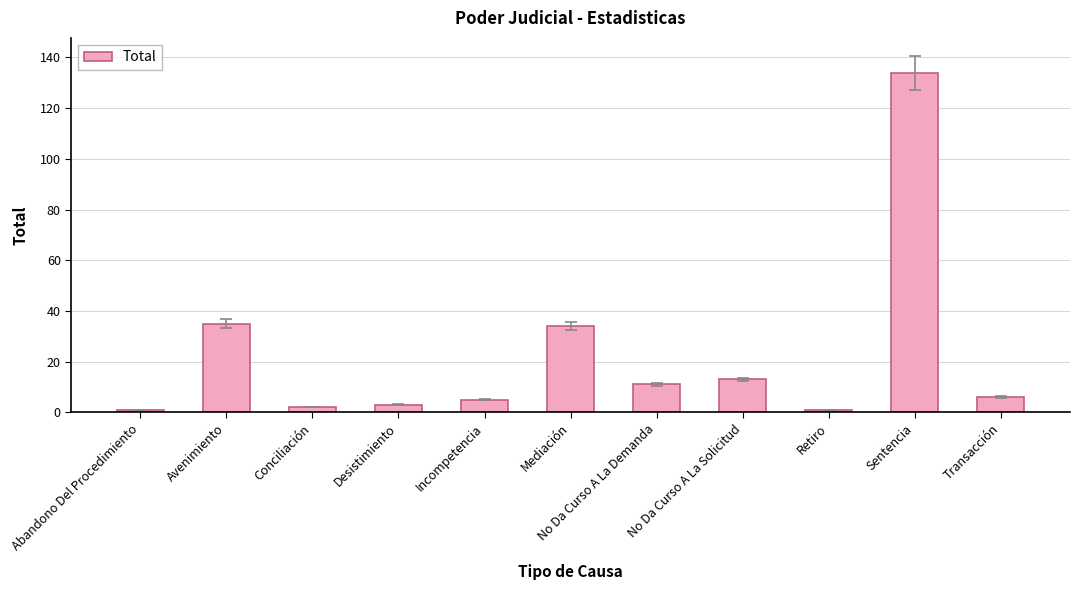

What position from the right is Incompetencia?

7